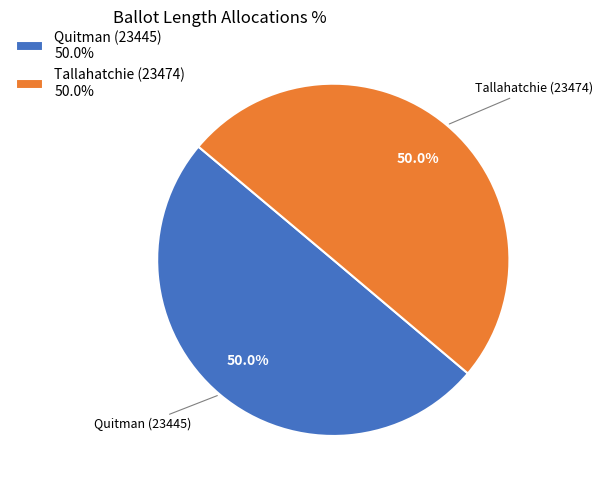

True or false: Quitman (23445) accounts for 50% of the total.

True